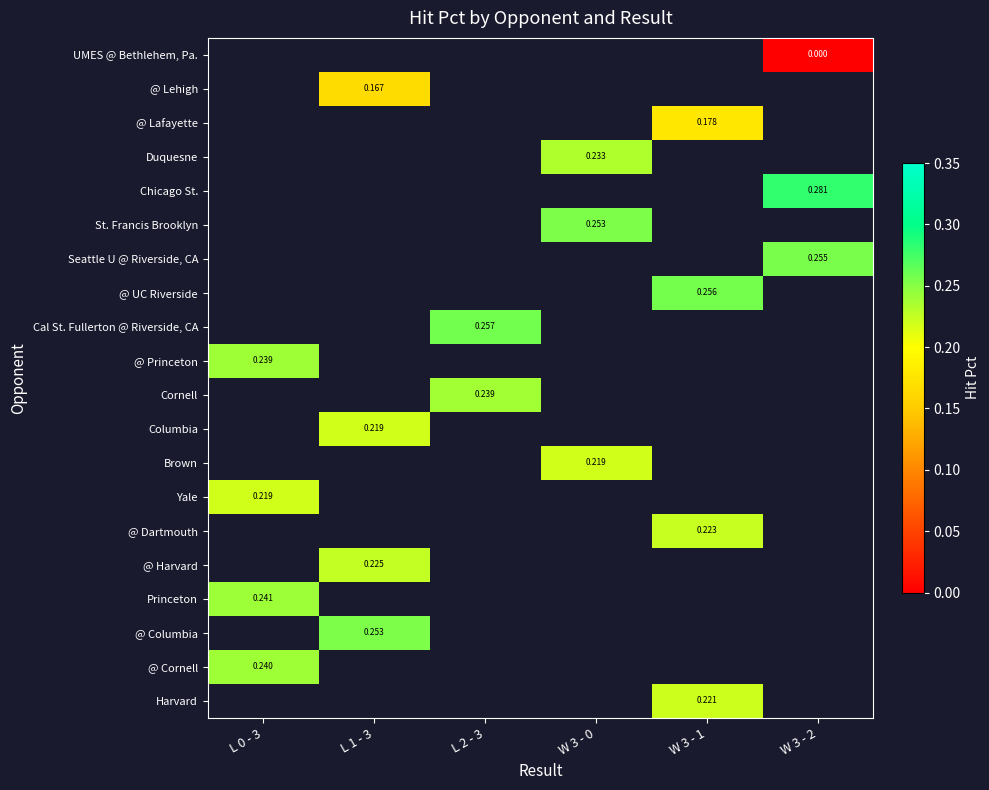

Count the number of data series in this chart.

20